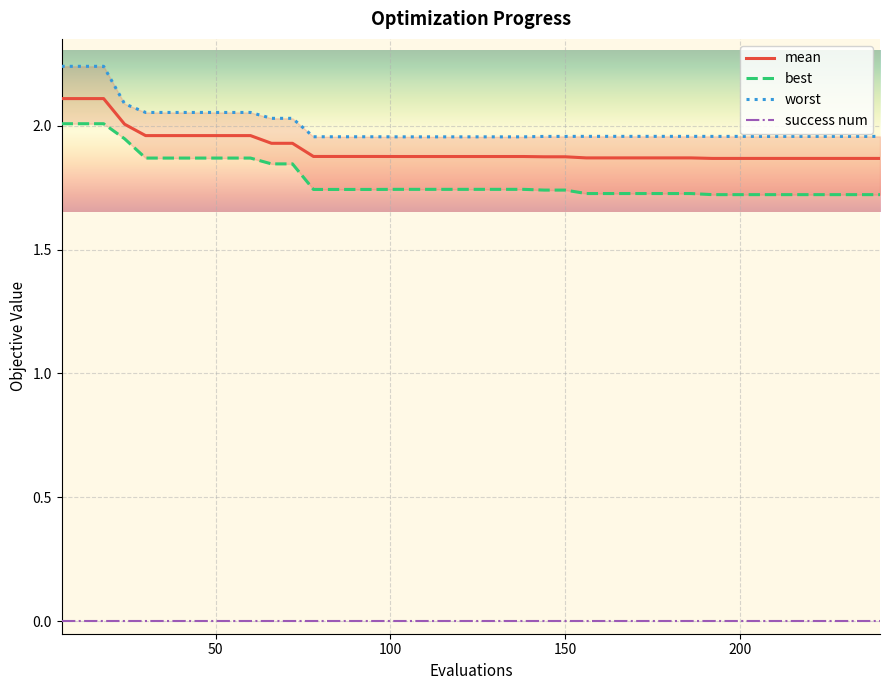

What is the maximum value for mean?

2.1